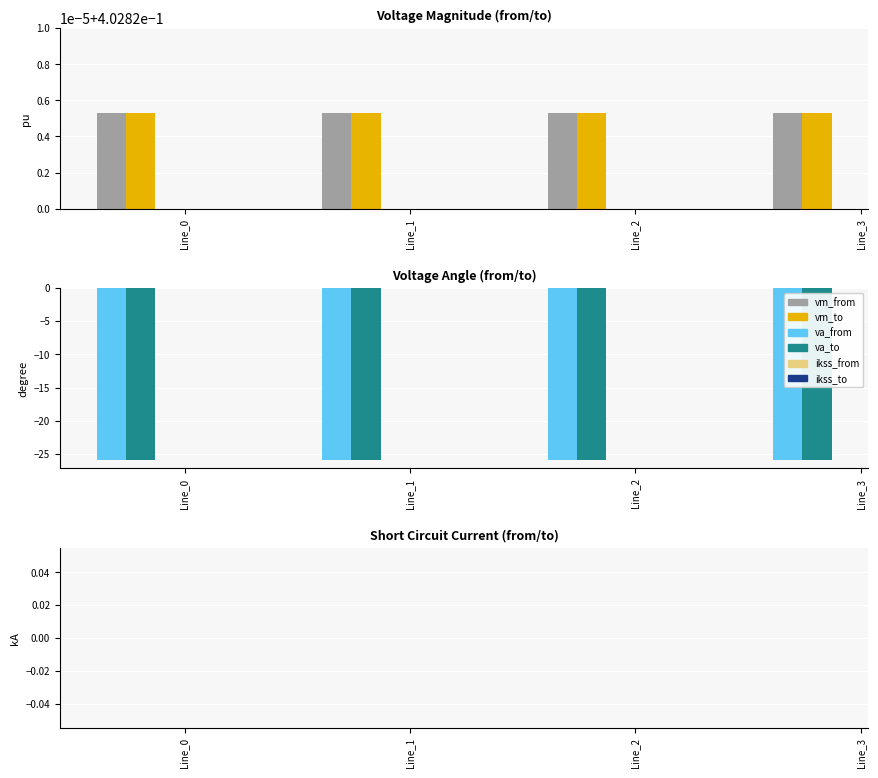

The va_from series shows -25.9 at Line_0. True or false?

True